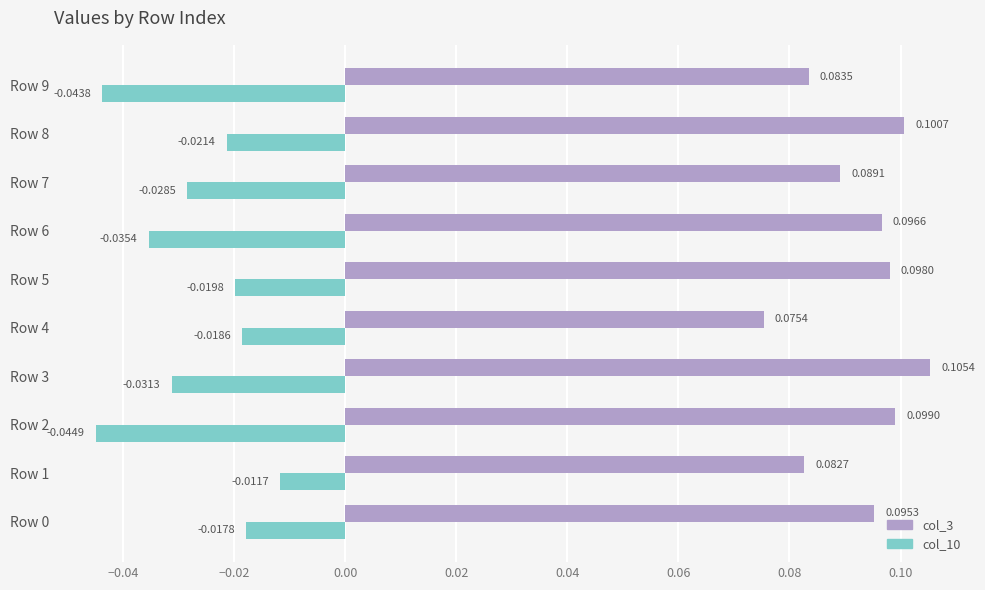

Between Row 0 and Row 1, which series saw the biggest shift?

col_3